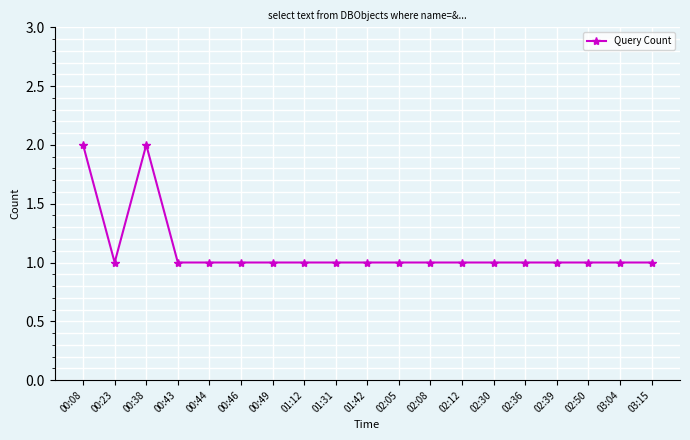

The value at 02:36 is 1. True or false?

True